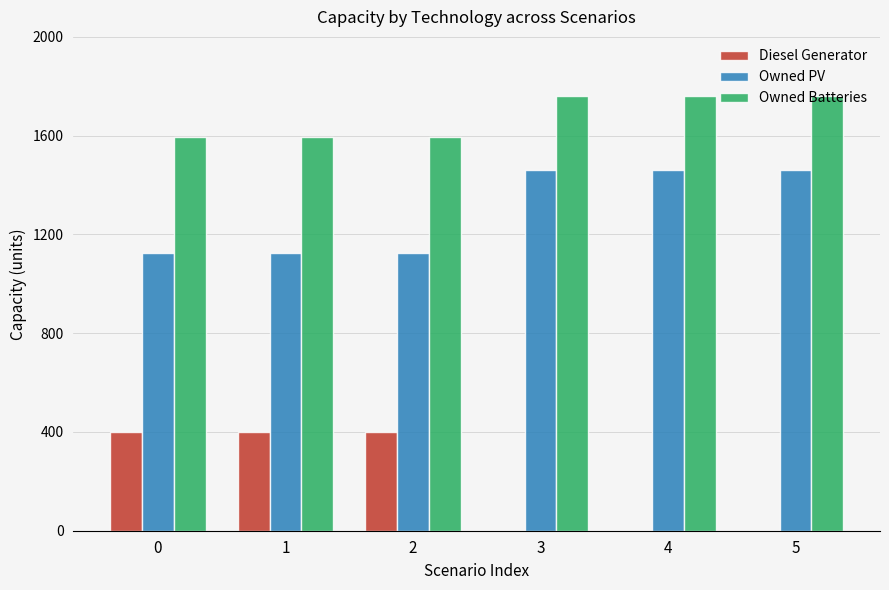

Is it true that Owned PV equals 1461 at 3?

True